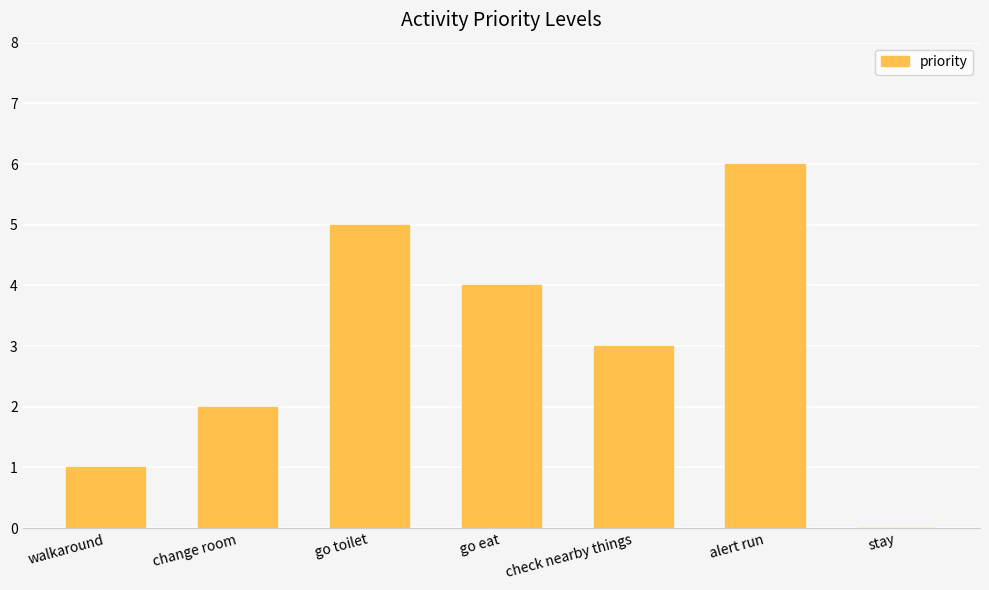

What is the approximate value at go toilet?

5